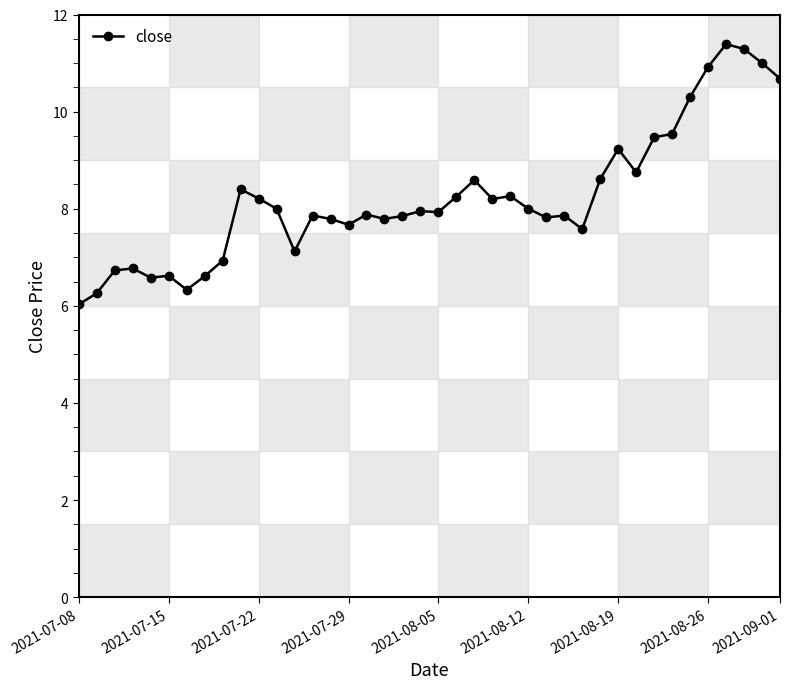

What is the value of the 8th point from the left?

6.6